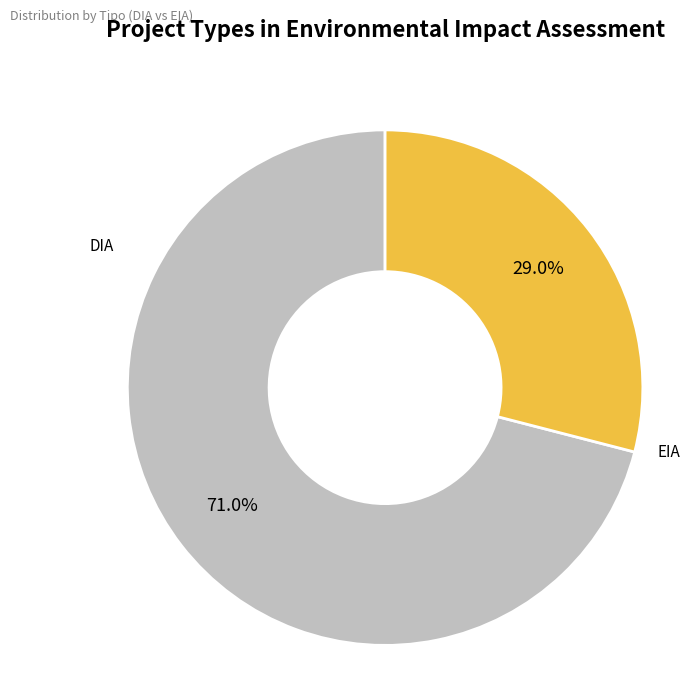

Does any single category account for the majority?

Yes